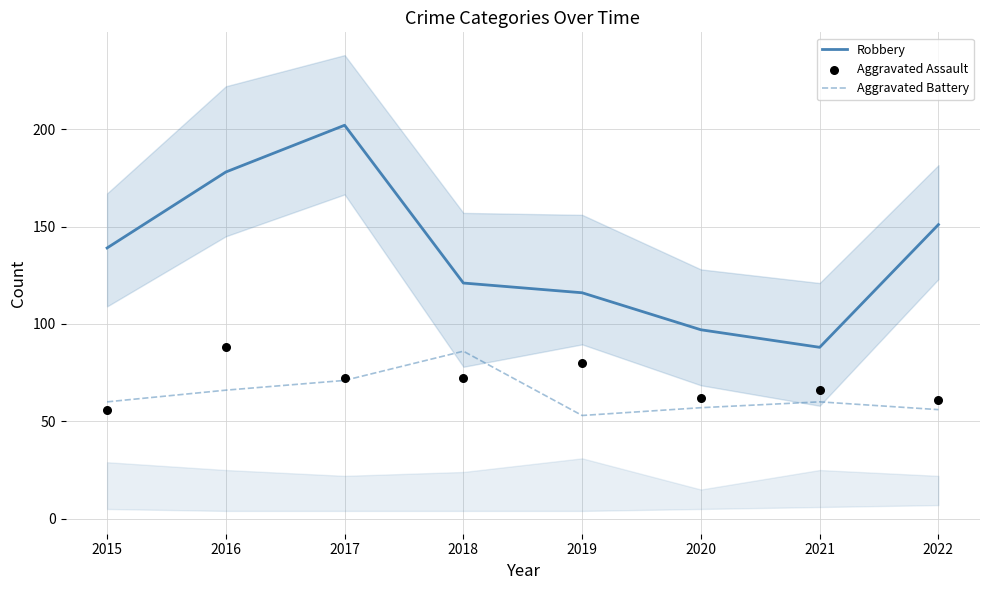

Which series has the widest spread of Y values?

Robbery